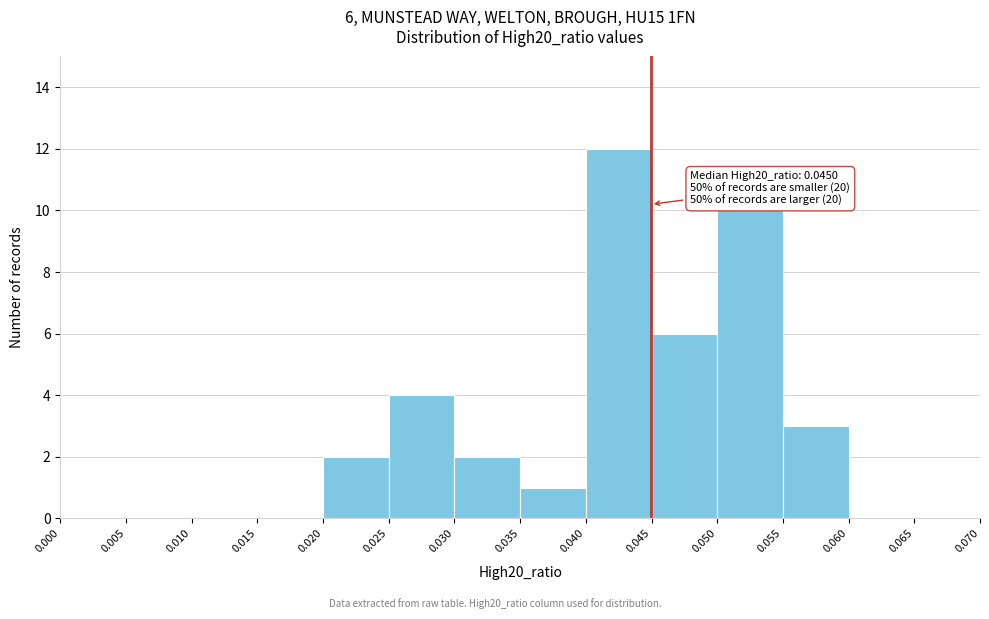

Over which range of the x-axis is the bar tallest?

0.040 to 0.045